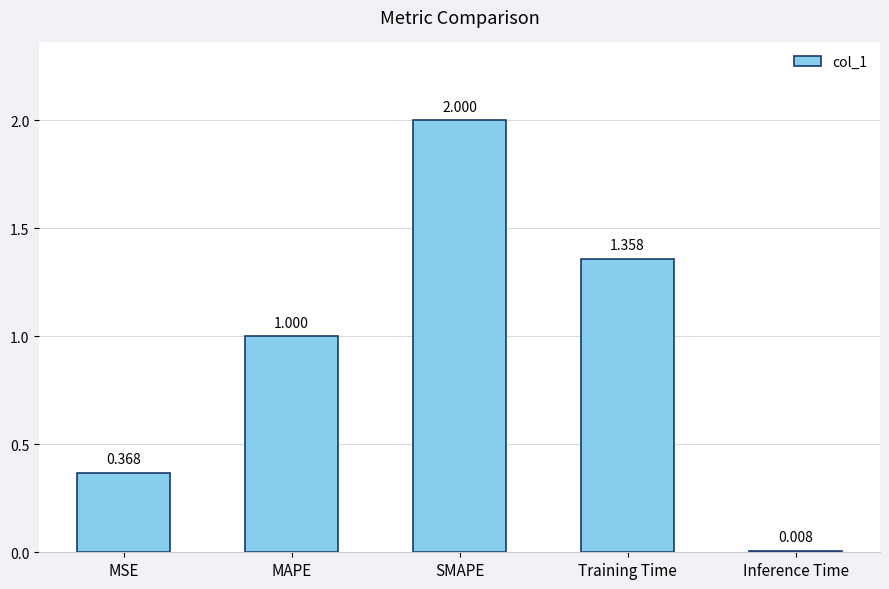

Rank the categories by value from lowest to highest.

Inference Time, MSE, MAPE, Training Time, SMAPE